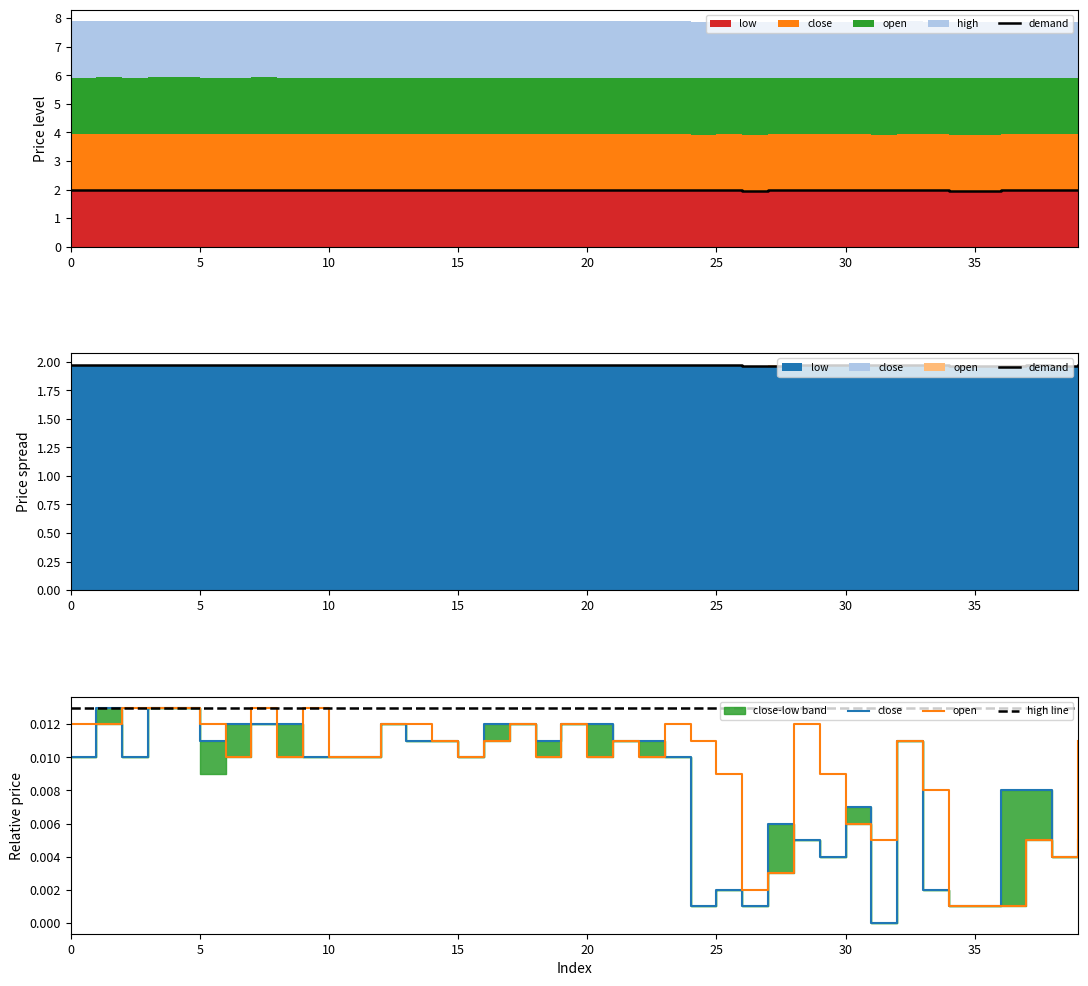

True or false: close and high cross at least once.

False